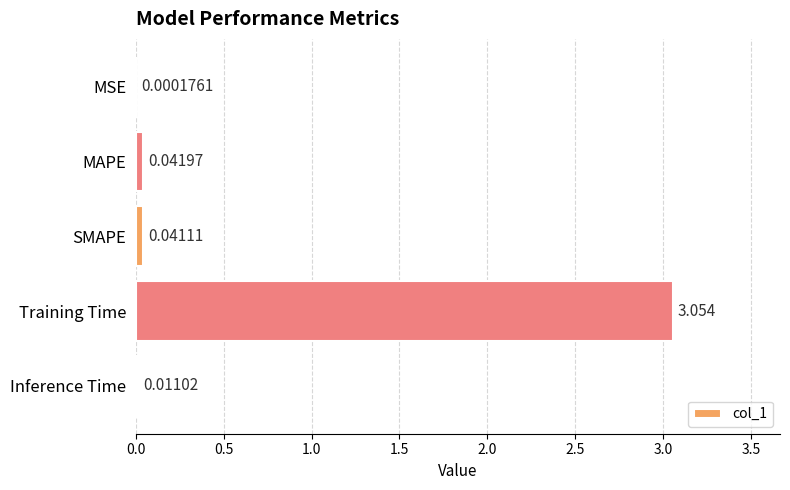

At which label is the value closest to 1?

MAPE